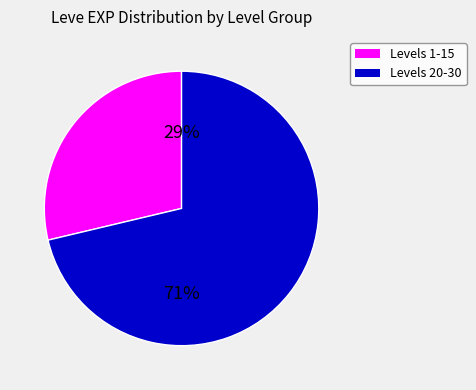

Is there a majority slice in this chart?

Yes